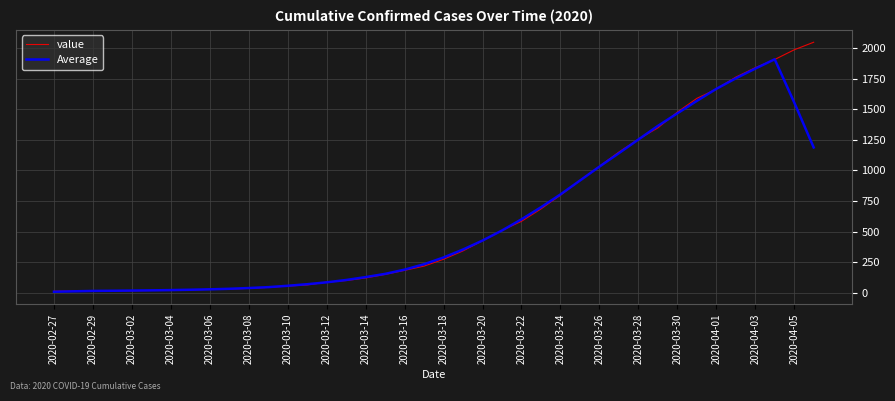

Which series has the widest spread of values?

value